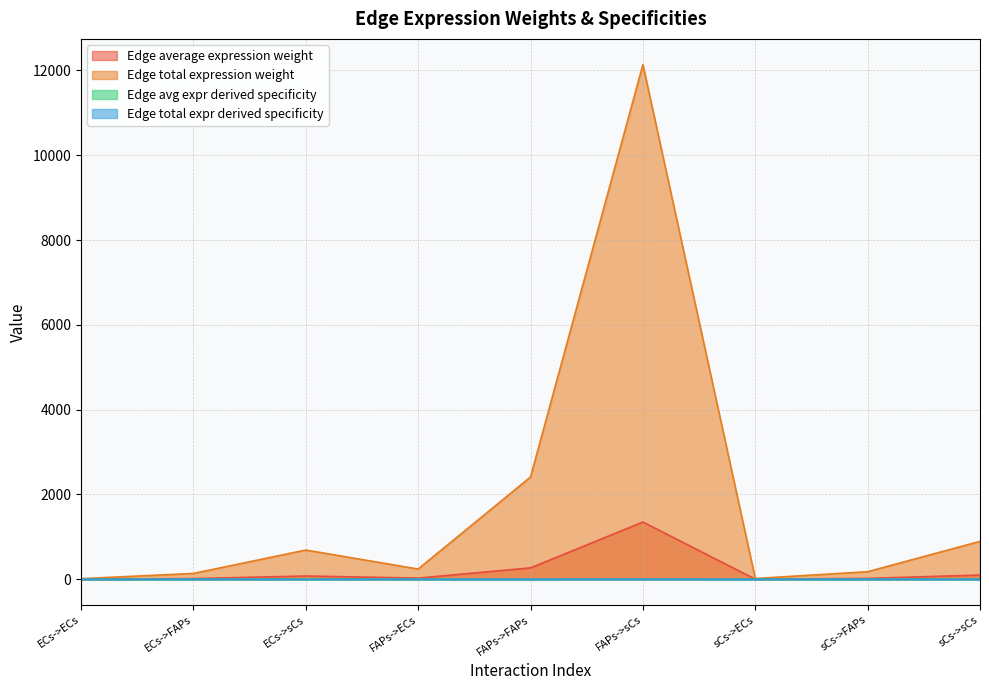

Which series has the widest spread of values?

Edge total expression weight